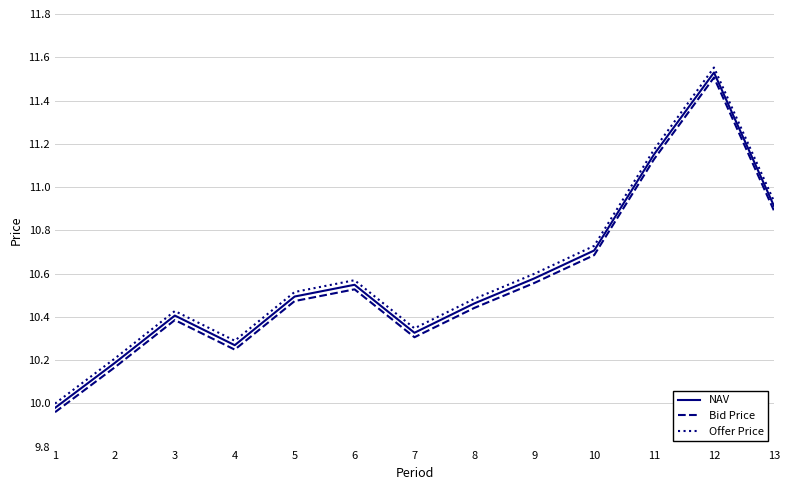

Which series has the largest range (max minus min)?

Offer Price